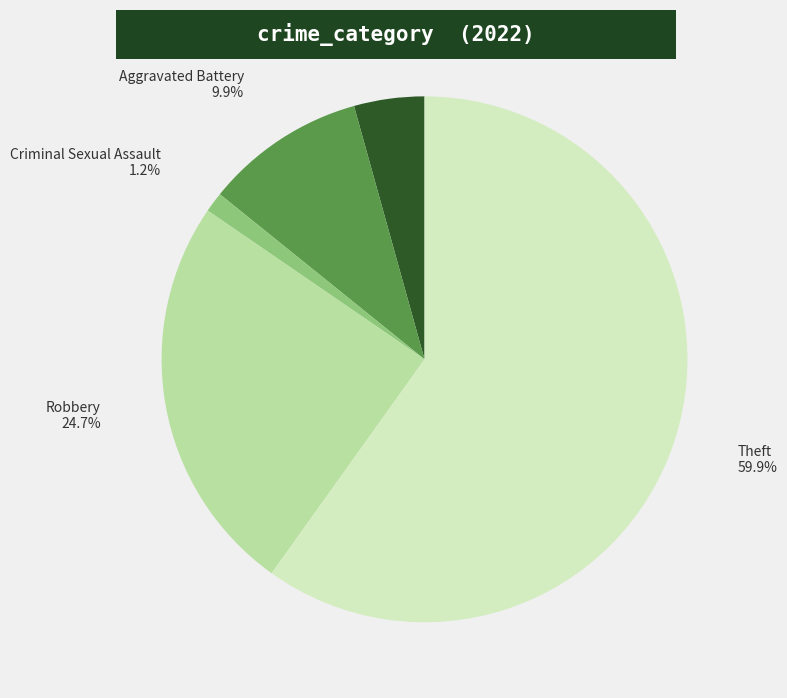

How many segments does this pie chart have?

5